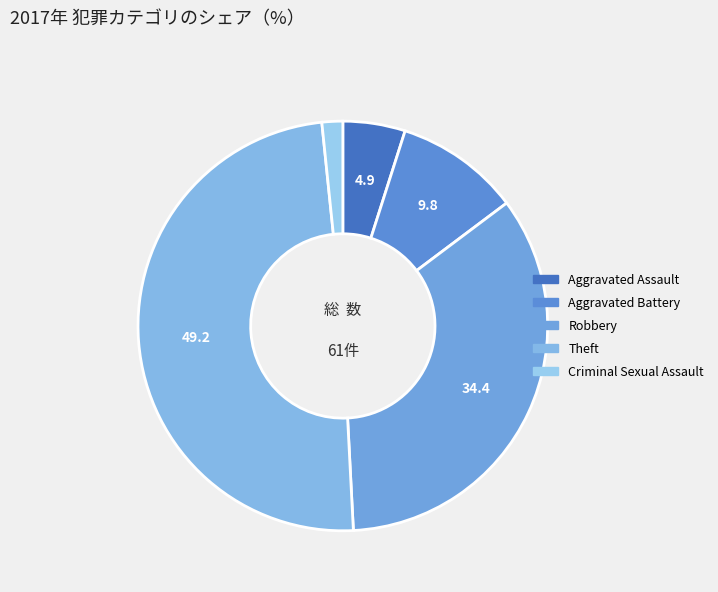

Which category has the smallest portion of the pie?

Criminal Sexual Assault